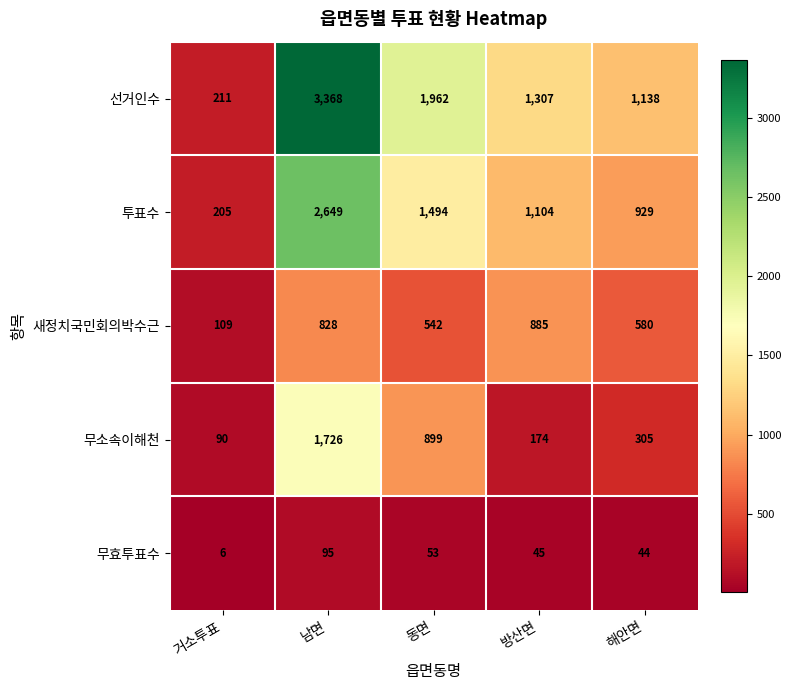

True or false: 새정치국민회의박수근 has a value of 923 at 해안면.

False